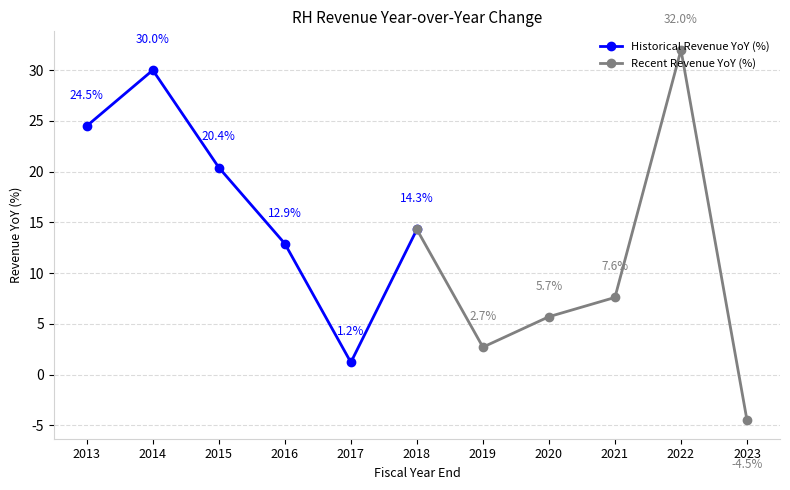

What is the difference between the maximum and second lowest values in the Recent Revenue YoY (%) series?

29.3